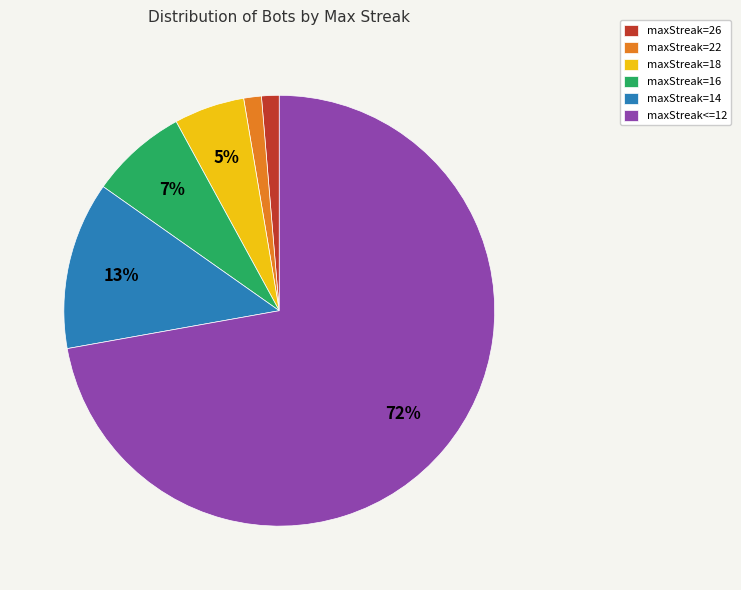

Is there any slice that represents more than half of the pie?

Yes